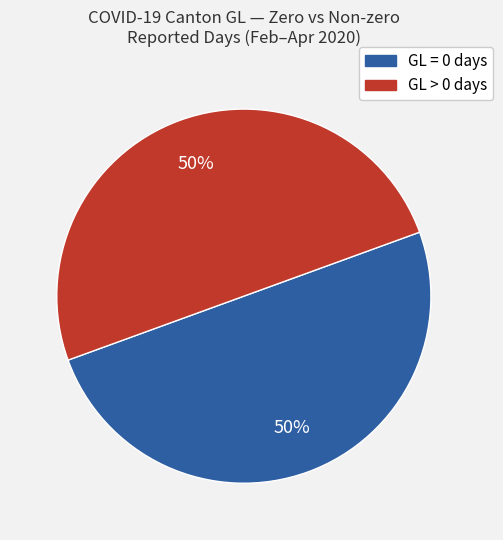

To the nearest percent, what is the average slice percentage?

50%